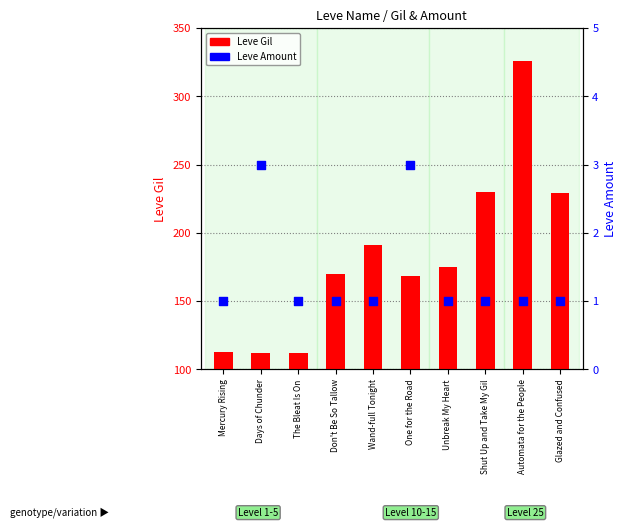

Is the value of Leve Amount at Glazed and Confused greater than the value of Leve Gil at Wand-full Tonight?

No